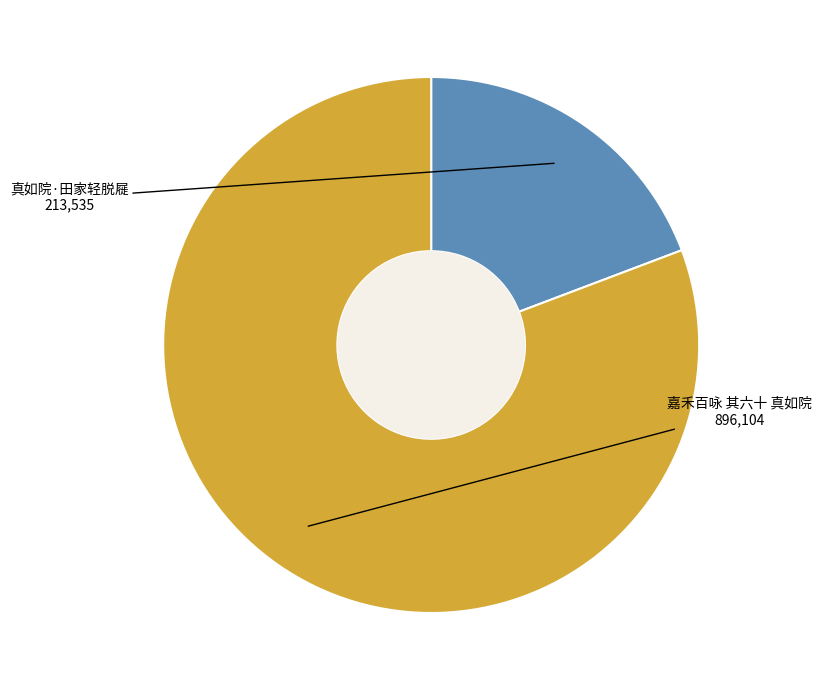

Is the sum of 真如院·田家轻脱屣 and 嘉禾百咏 其六十 真如院 greater than half?

Yes